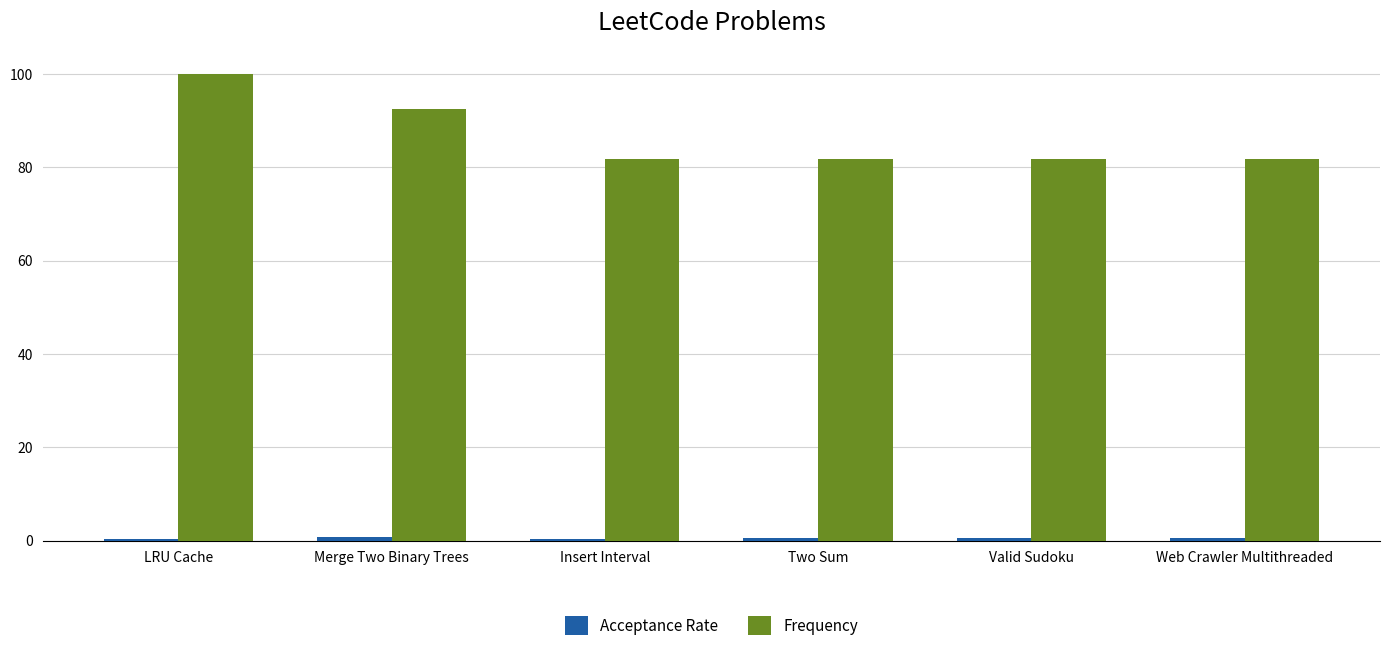

What is the total value across all series at LRU Cache?

100.4